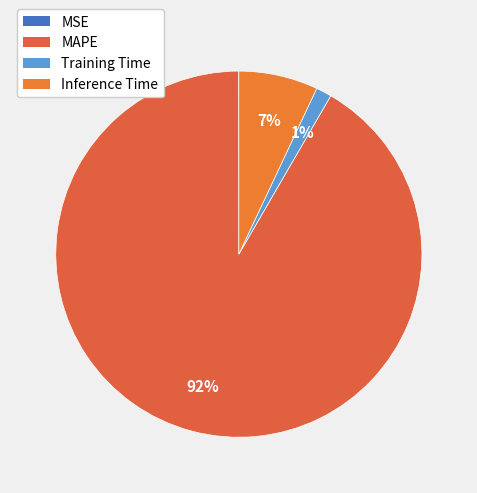

Rank the categories by value from highest to lowest.

MAPE, Inference Time, Training Time, MSE